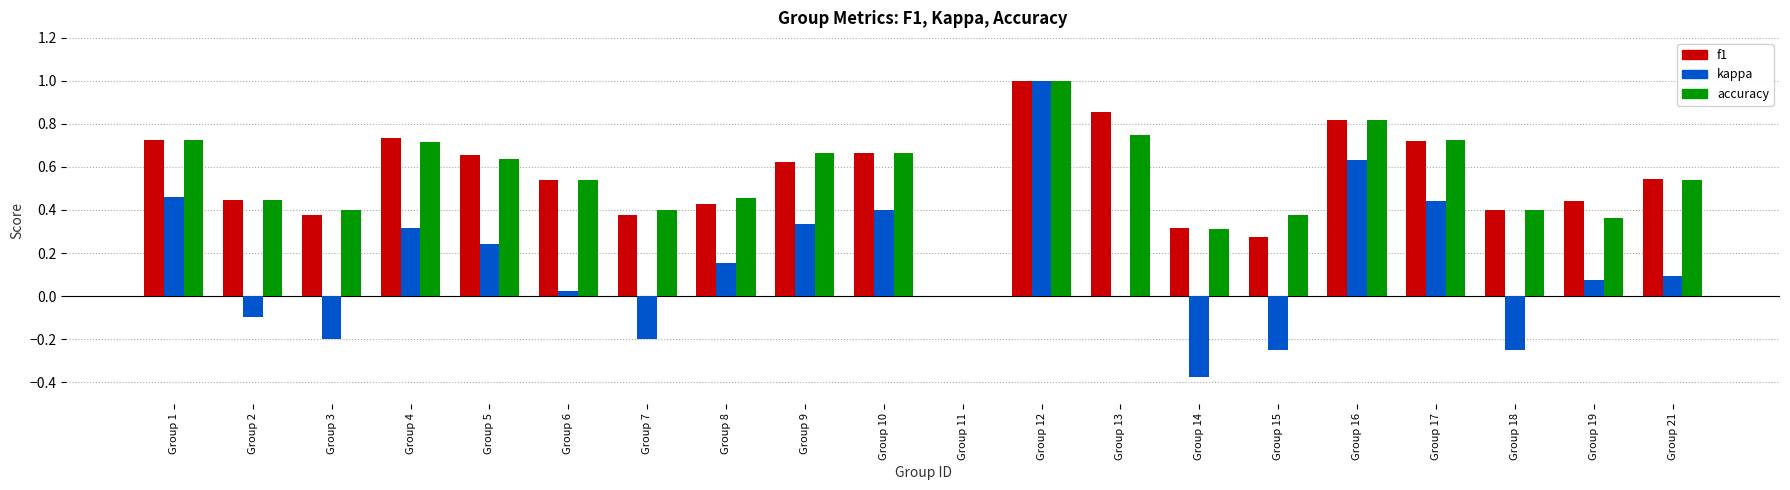

What is the highest value of the kappa series?

1.0